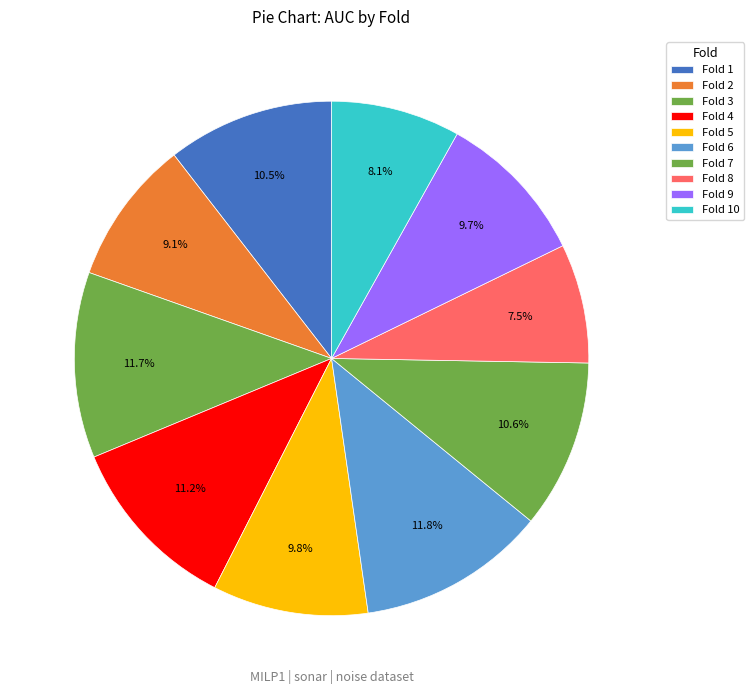

How many segments does this pie chart have?

10